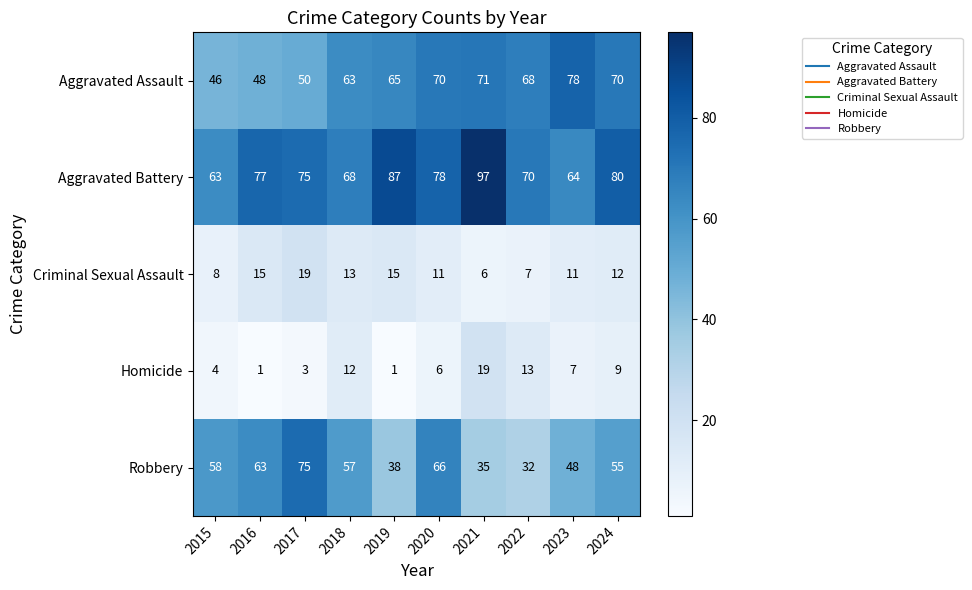

What is the difference between the Aggravated Battery values at 2017 and 2024?

5